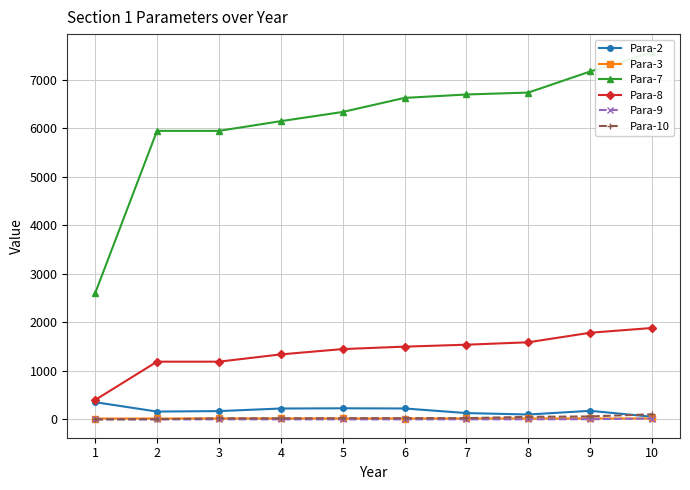

Reading left to right, transcribe all the data shown in this chart.

Para-2: 1=354.5	2=161.1	3=170.7	4=223.9	5=228.2	6=225.0	7=130.0	8=100.6	9=176.5	10=53.6
Para-3: 1=17.0	2=18.2	3=18.5	4=18.9	5=18.4	6=17.2	7=18.4	8=19.0	9=19.0	10=19.0
Para-7: 1=2600.0	2=5950.0	3=5950.0	4=6150.0	5=6340.0	6=6630.0	7=6700.0	8=6740.0	9=7175.0	10=7567.0
Para-8: 1=400.0	2=1190.0	3=1190.0	4=1340.0	5=1450.0	6=1500.0	7=1540.0	8=1590.0	9=1787.0	10=1885.0
Para-9: 1=0.0	2=0.0	3=0.0	4=0.0	5=0.0	6=0.0	7=0.9	8=0.9	9=3.4	10=16.8
Para-10: 1=0.0	2=3.4	3=21.3	4=21.3	5=23.9	6=24.9	7=25.2	8=52.8	9=60.5	10=105.0